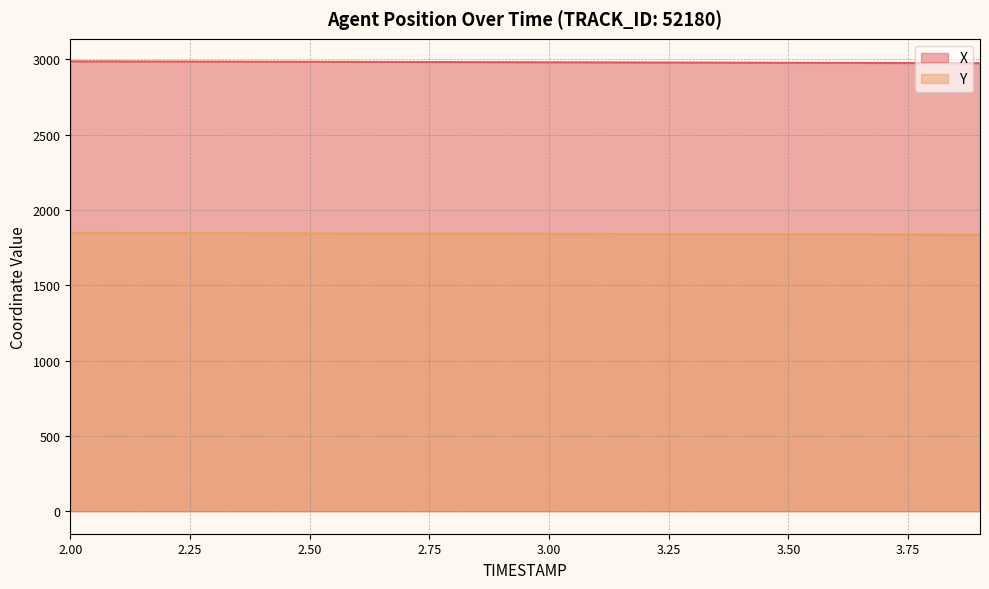

True or false: Y and X cross at least once.

False